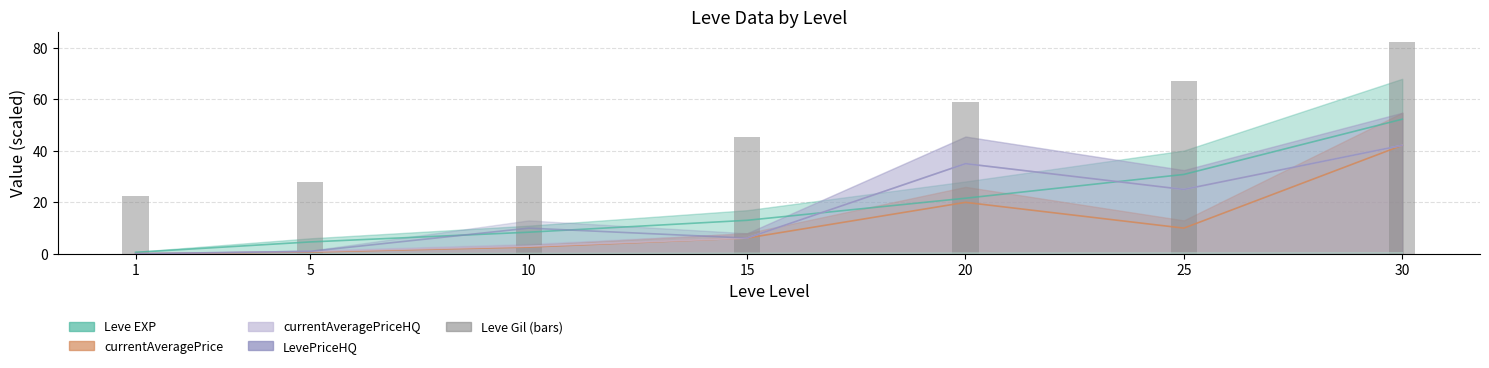

Count the number of values greater than 45.

4